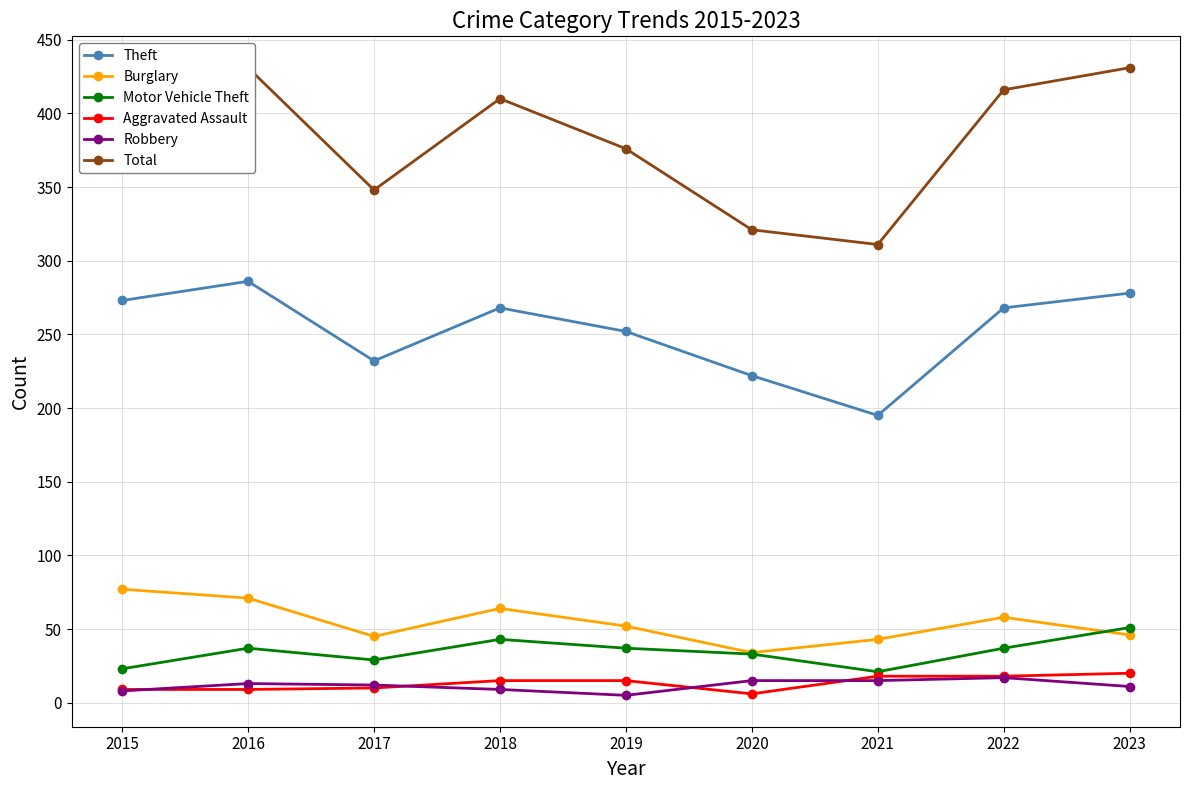

Is this an area chart (filled region under the line)?

No